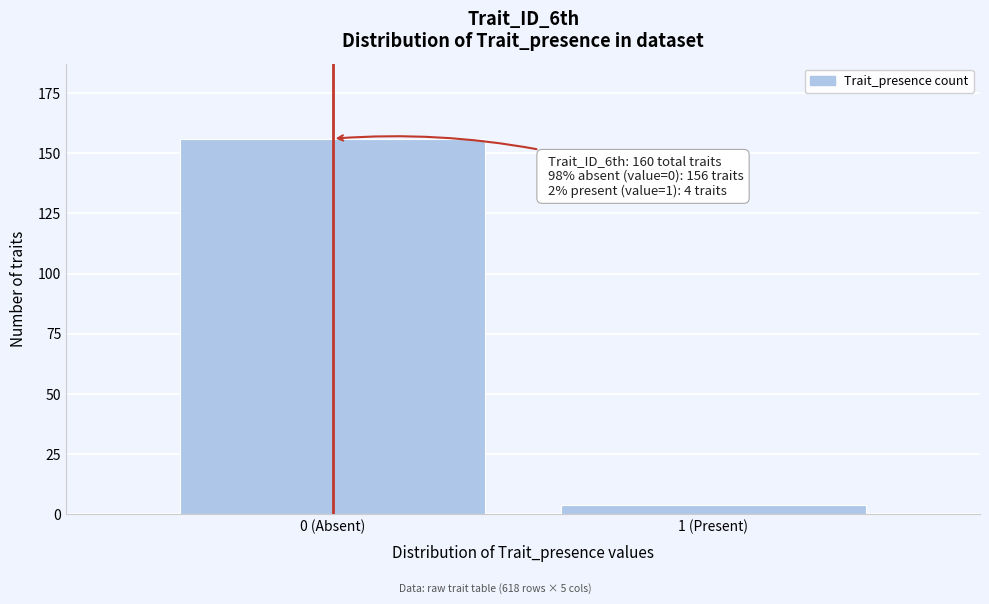

Reading right to left, transcribe all the data shown in this chart.

1 (Present)=4	0 (Absent)=156